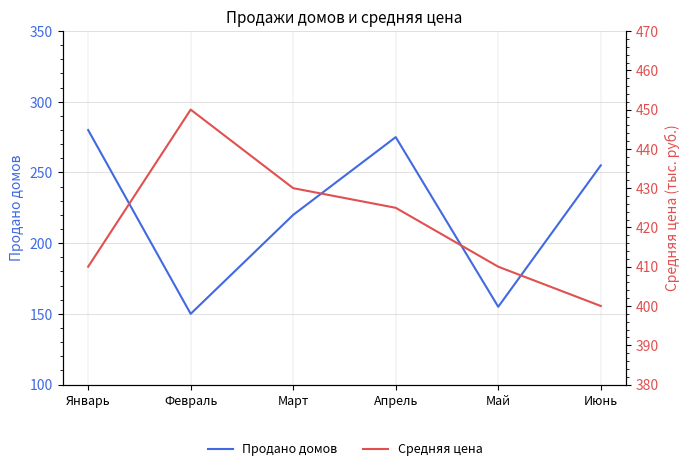

At which category is the sum across all series the highest?

Апрель